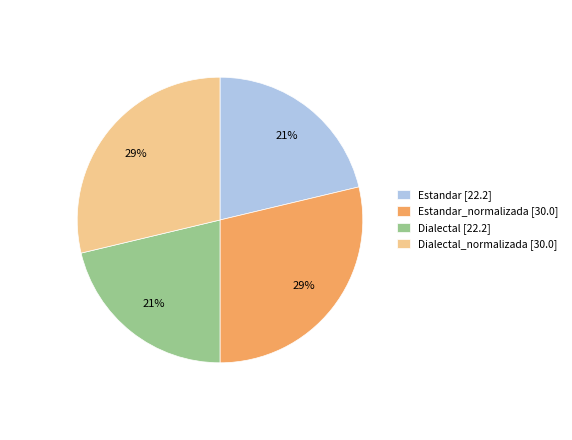

Between Dialectal [22.2] and Dialectal_normalizada [30.0], which is larger?

Dialectal_normalizada [30.0]